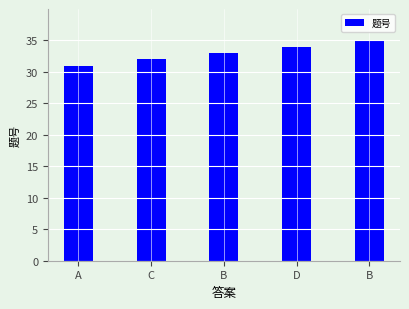

List the labels in order of value, smallest first.

A, C, B, D, B